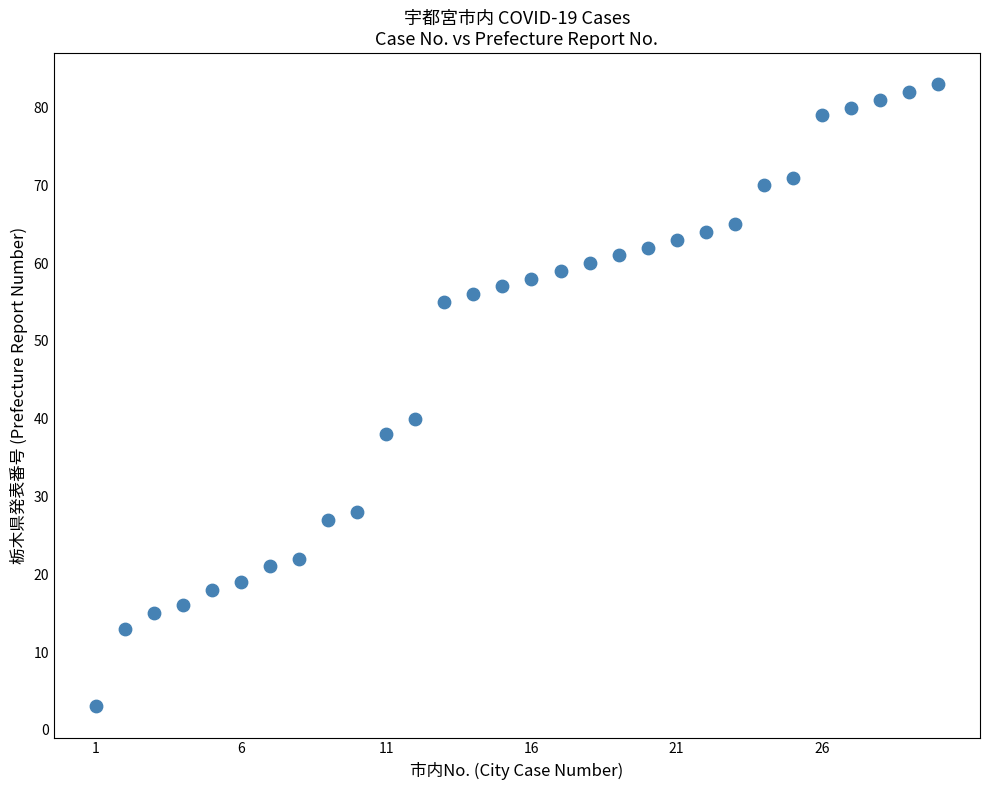

What is the range of X values (max minus min)?

29